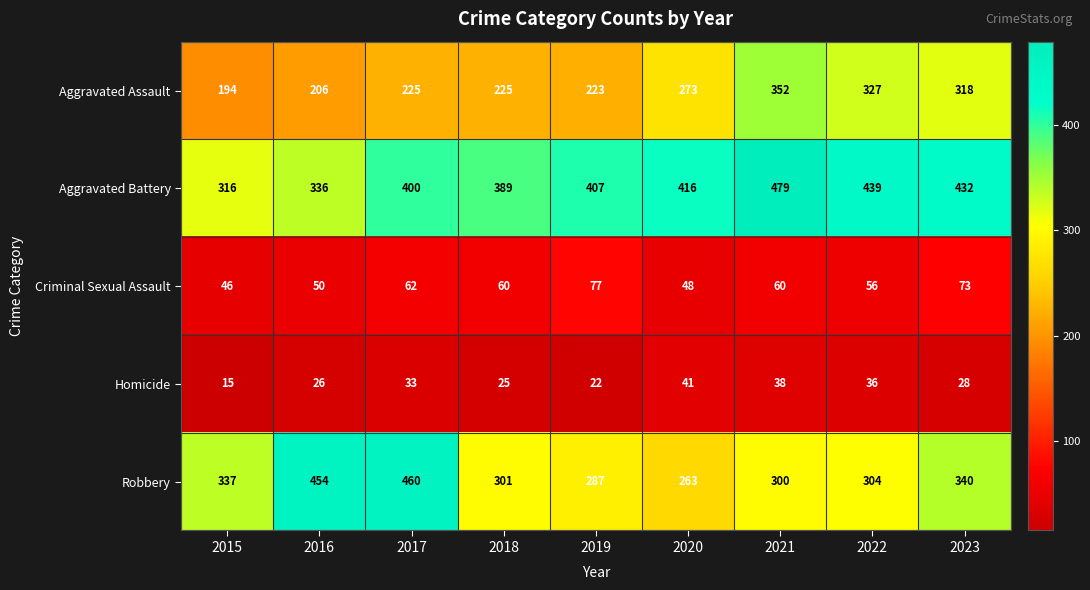

How many data points does each series have?

9